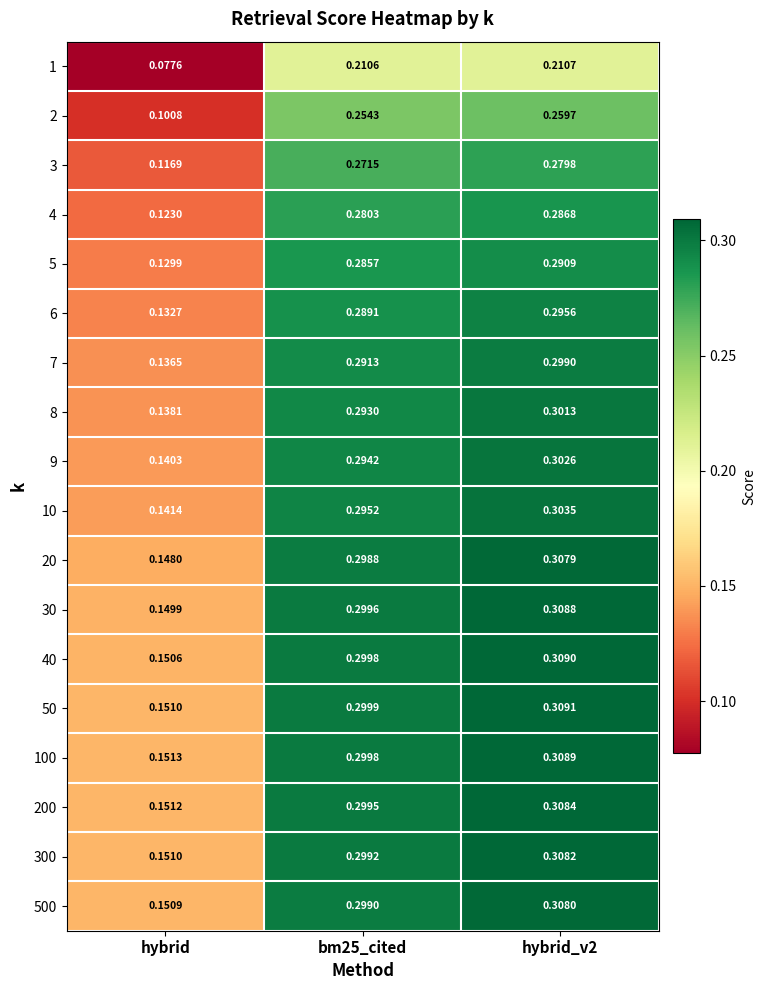

Which label corresponds to the smallest value in the chart?

hybrid